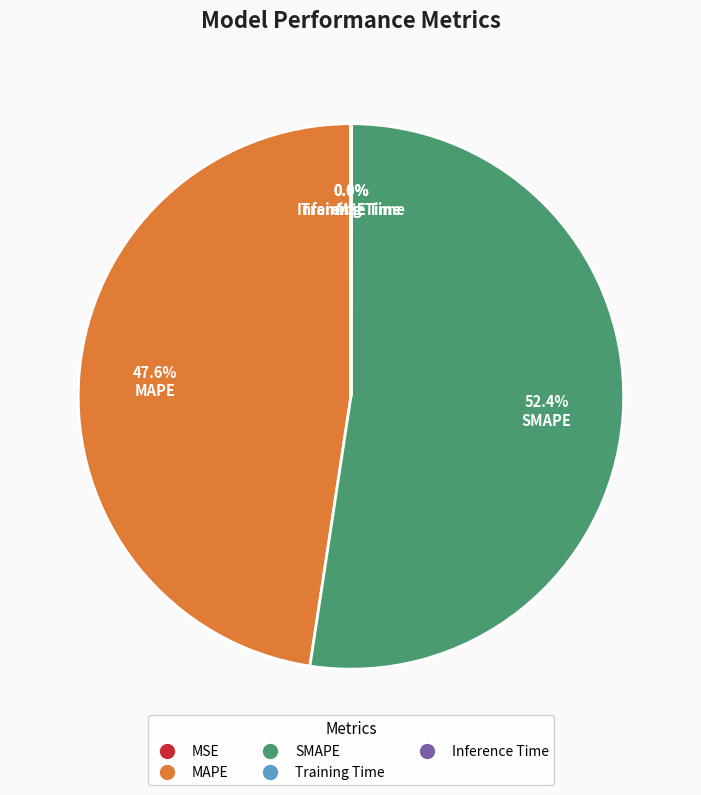

Does any single category account for the majority?

Yes